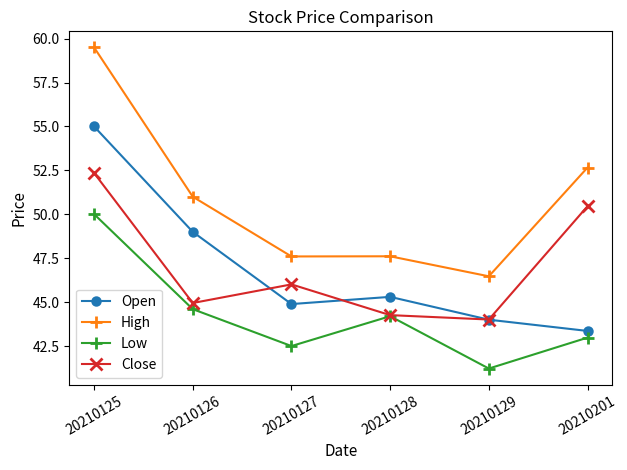

What is the spread (max minus min) of values at 20210127?

5.1